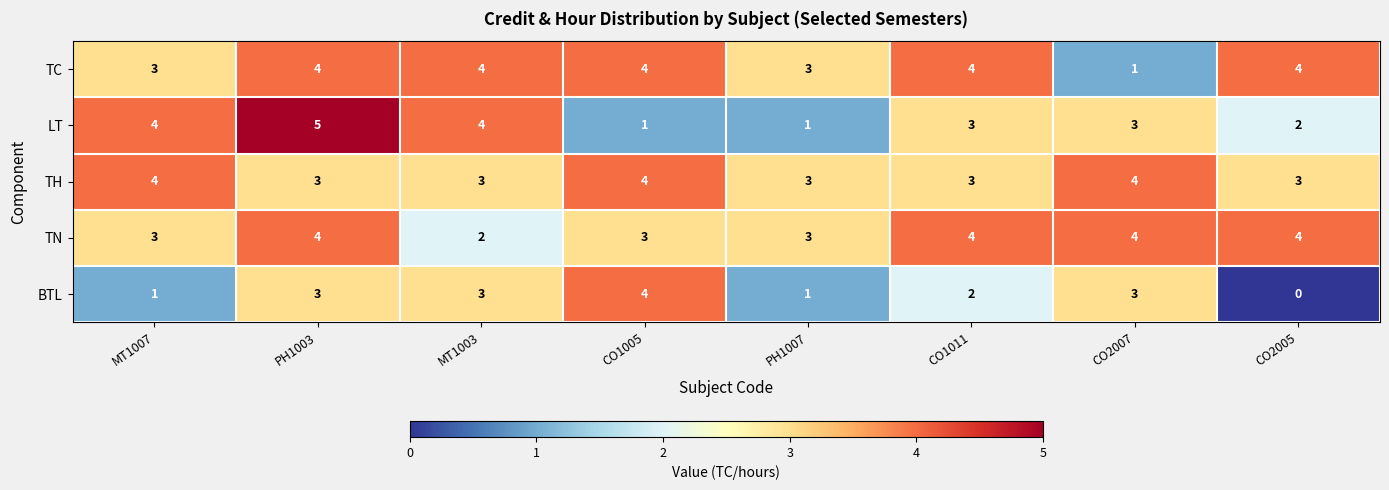

Where is BTL nearest to the value 2?

CO1011